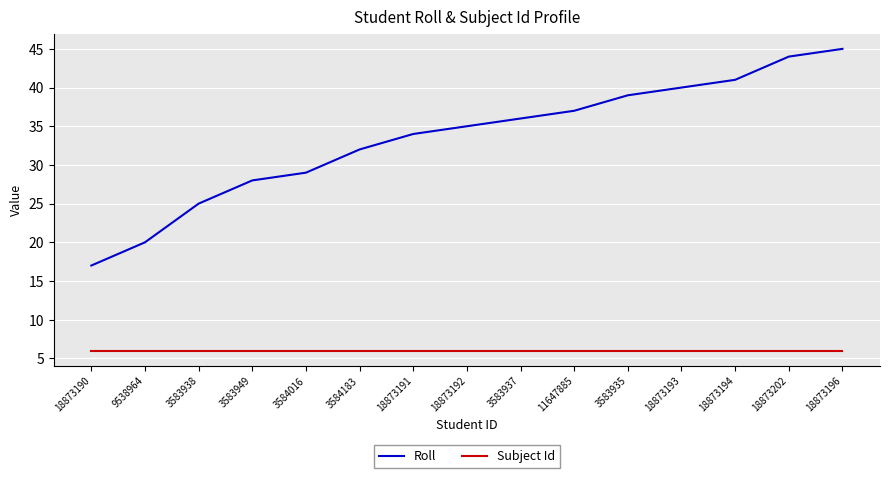

How many categories are shown in the chart?

15